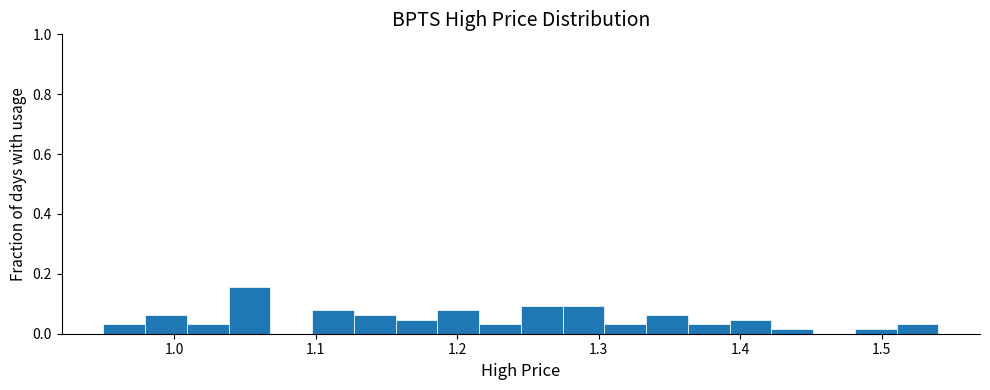

Read against the x-axis, roughly where is the centre of the tallest bar?

1.05